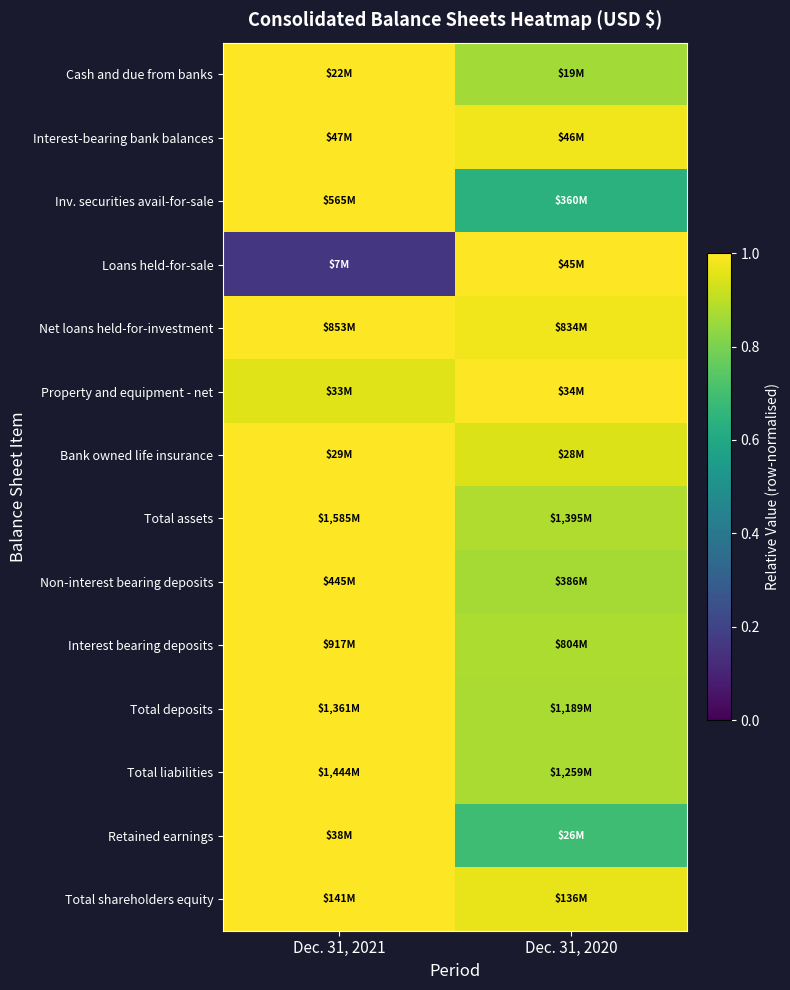

Between Dec. 31, 2021 and Dec. 31, 2020, which is larger?

Dec. 31, 2021